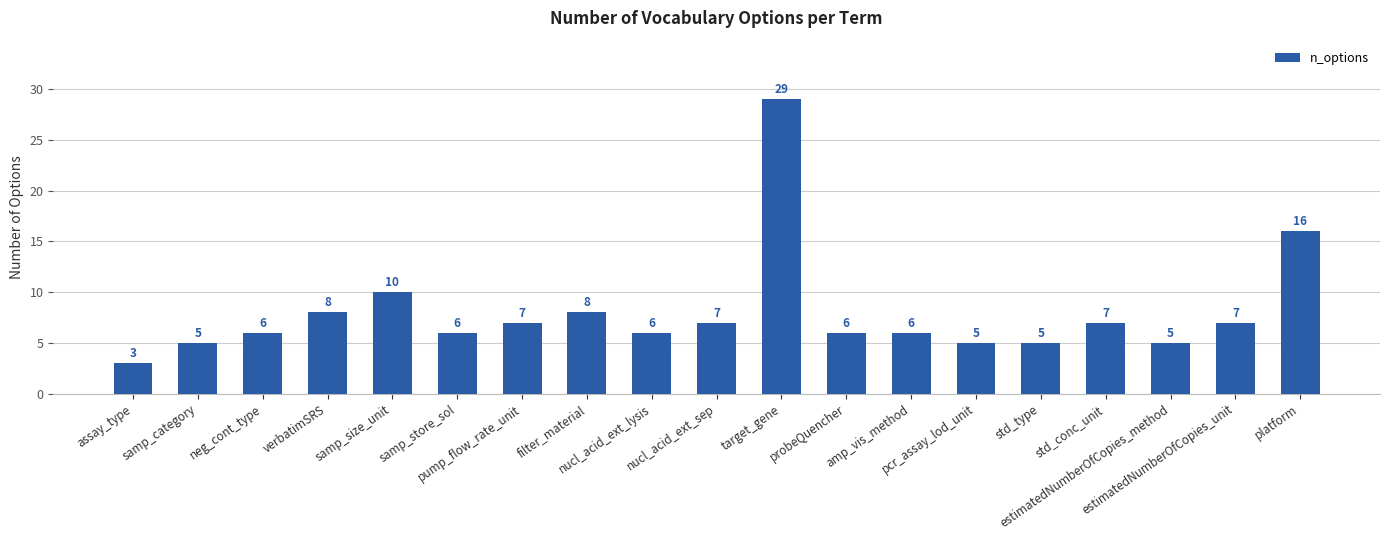

What is the label of the 16th bar from the right?

verbatimSRS